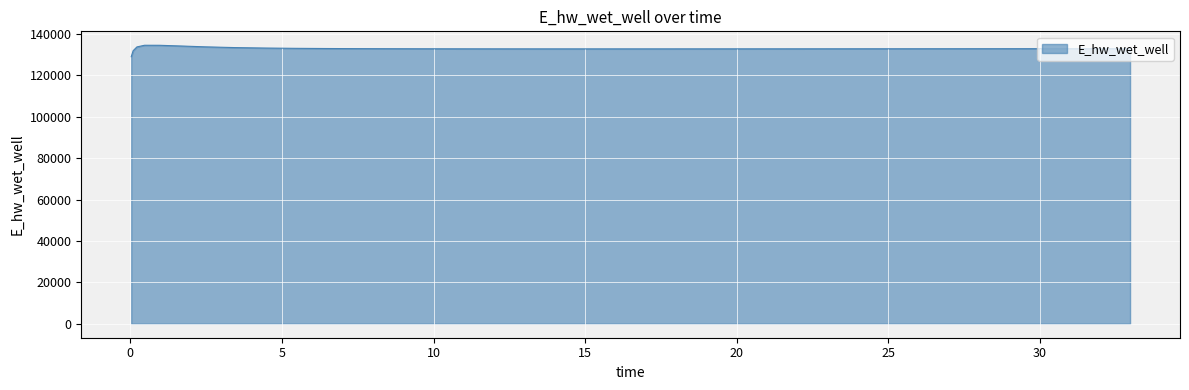

What is the greatest value displayed?

134608.5